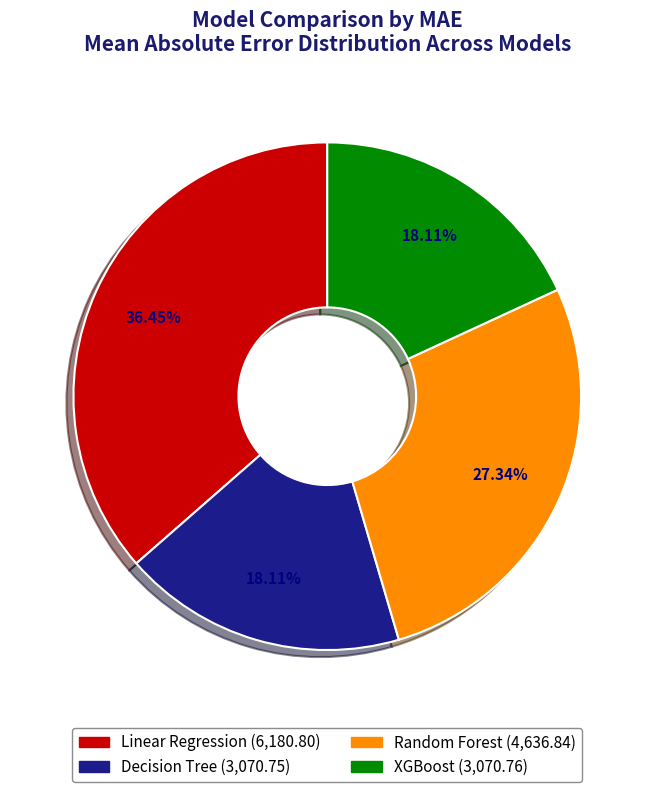

How many slices are in this pie chart?

4